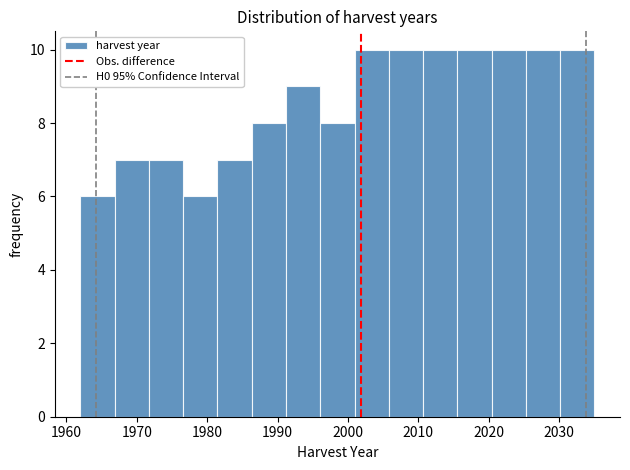

Reading left to right, list every bar in this chart as the range it spans on the x-axis followed by its height. Neither the bar edges nor the heights are printed on the chart, so give them approximately, as read against the axes.

1962 to 1967: 6
1967 to 1972: 7
1972 to 1977: 7
1977 to 1981: 6
1981 to 1986: 7
1986 to 1991: 8
1991 to 1996: 9
1996 to 2001: 8
2001 to 2006: 10
2006 to 2011: 10
2011 to 2016: 10
2016 to 2020: 10
2020 to 2025: 10
2025 to 2030: 10
2030 to 2035: 10